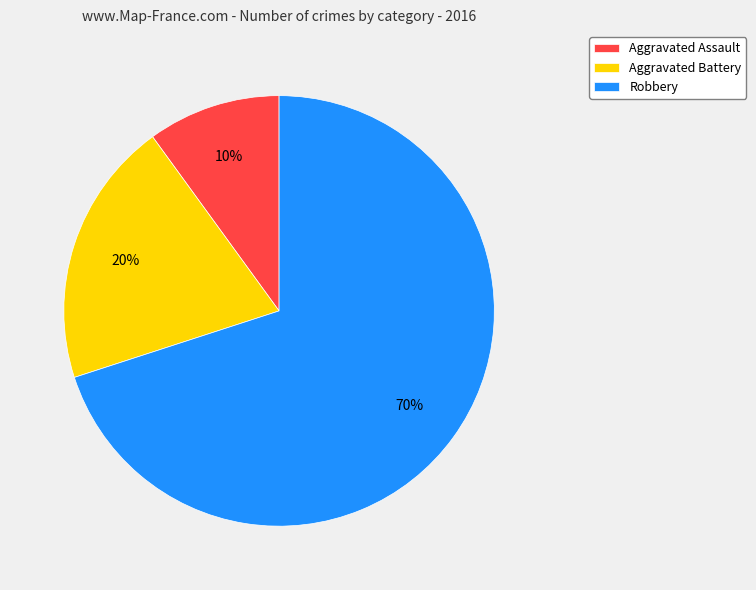

Approximately how many times larger is the value at Aggravated Battery compared to Aggravated Assault?

2.0